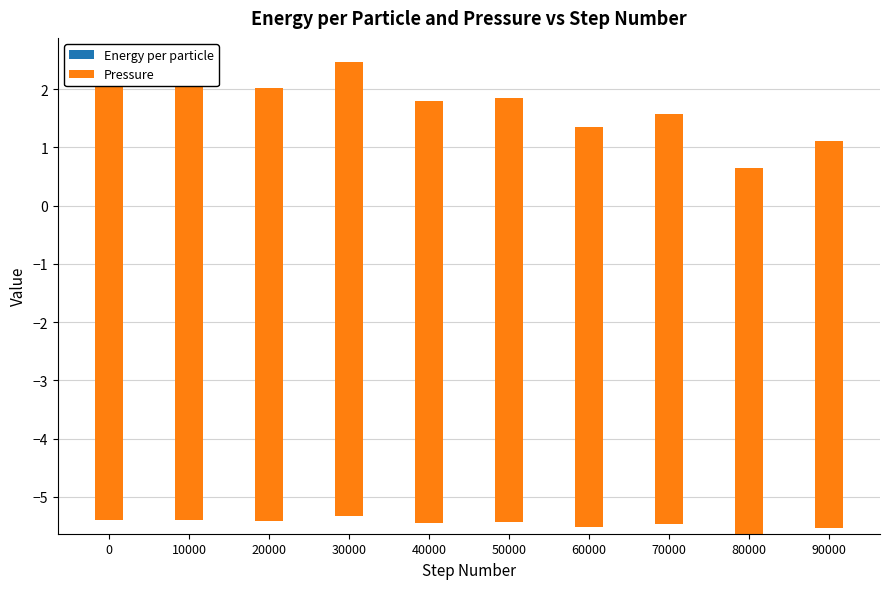

Reading left to right, list all the values displayed in this chart.

Energy per particle: -5.4	-5.4	-5.4	-5.3	-5.4	-5.4	-5.5	-5.5	-5.6	-5.5
Pressure: 7.6	7.5	7.4	7.8	7.2	7.3	6.9	7.0	6.3	6.7